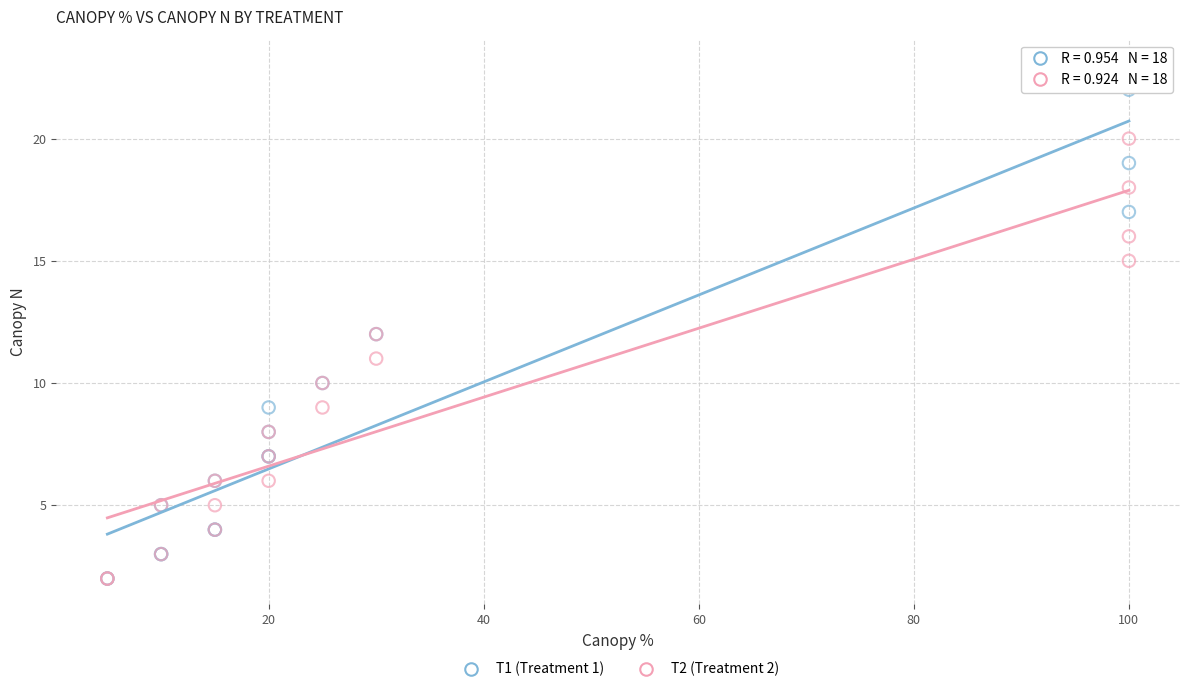

Which series reaches the maximum Y coordinate?

T1 (Treatment 1)